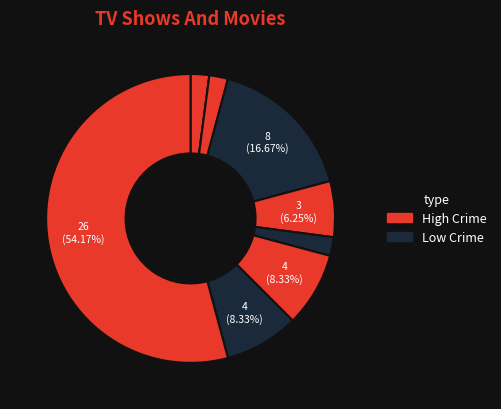

Is there a majority slice in this chart?

Yes